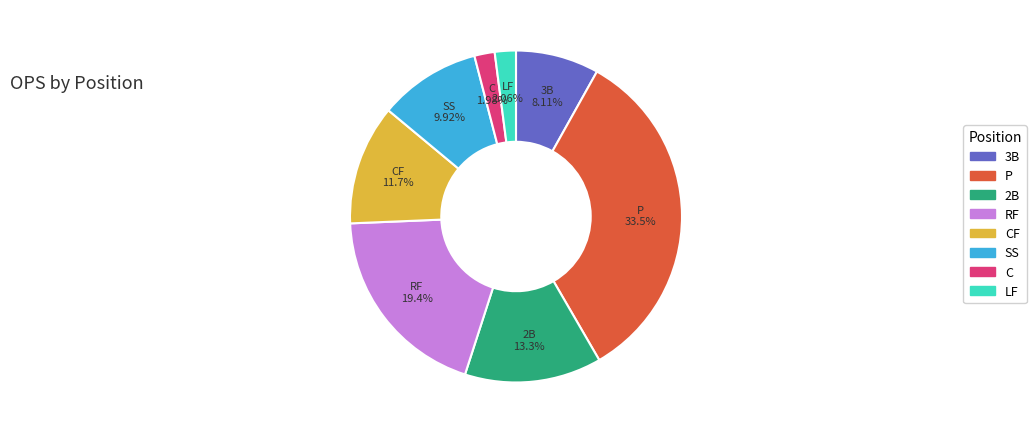

To the nearest percent, what is the difference between the largest and smallest slice percentages?

32%